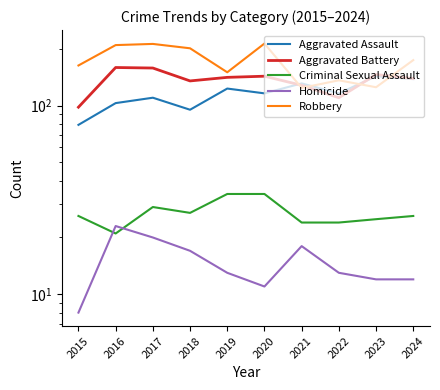

How many values in the Robbery series exceed 174?

4